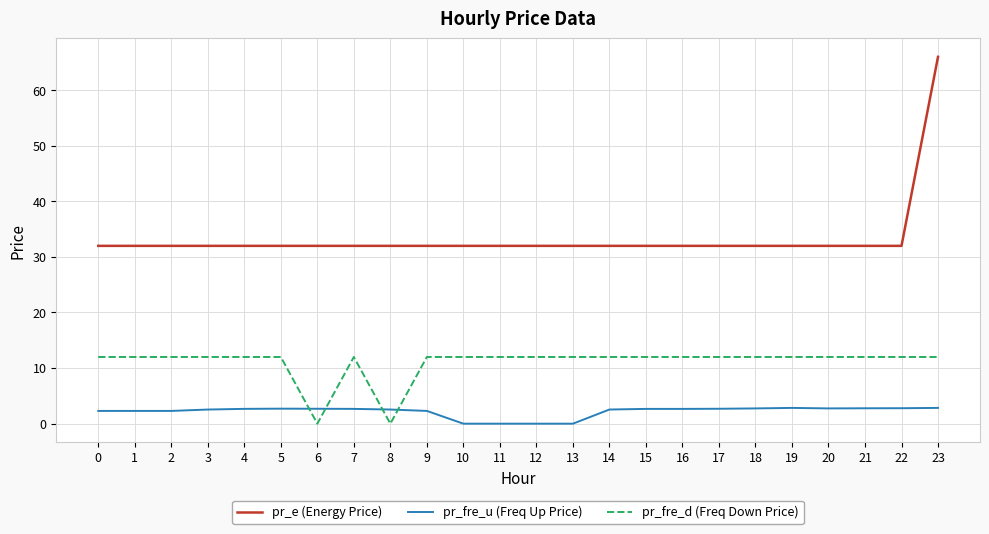

List the series in order of their overall mean, highest first.

pr_e (Energy Price), pr_fre_d (Freq Down Price), pr_fre_u (Freq Up Price)